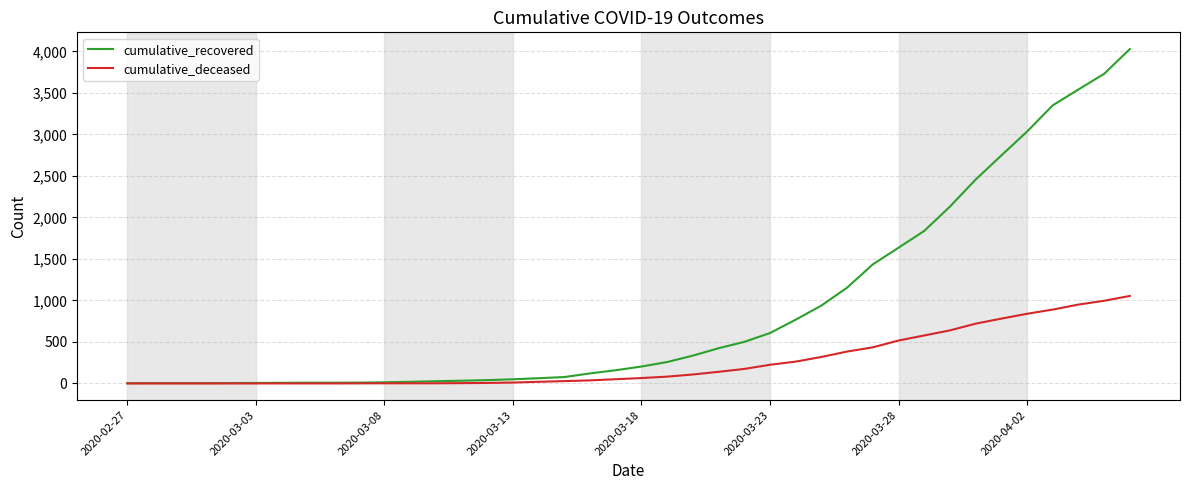

Which series has the widest spread of values?

cumulative_recovered